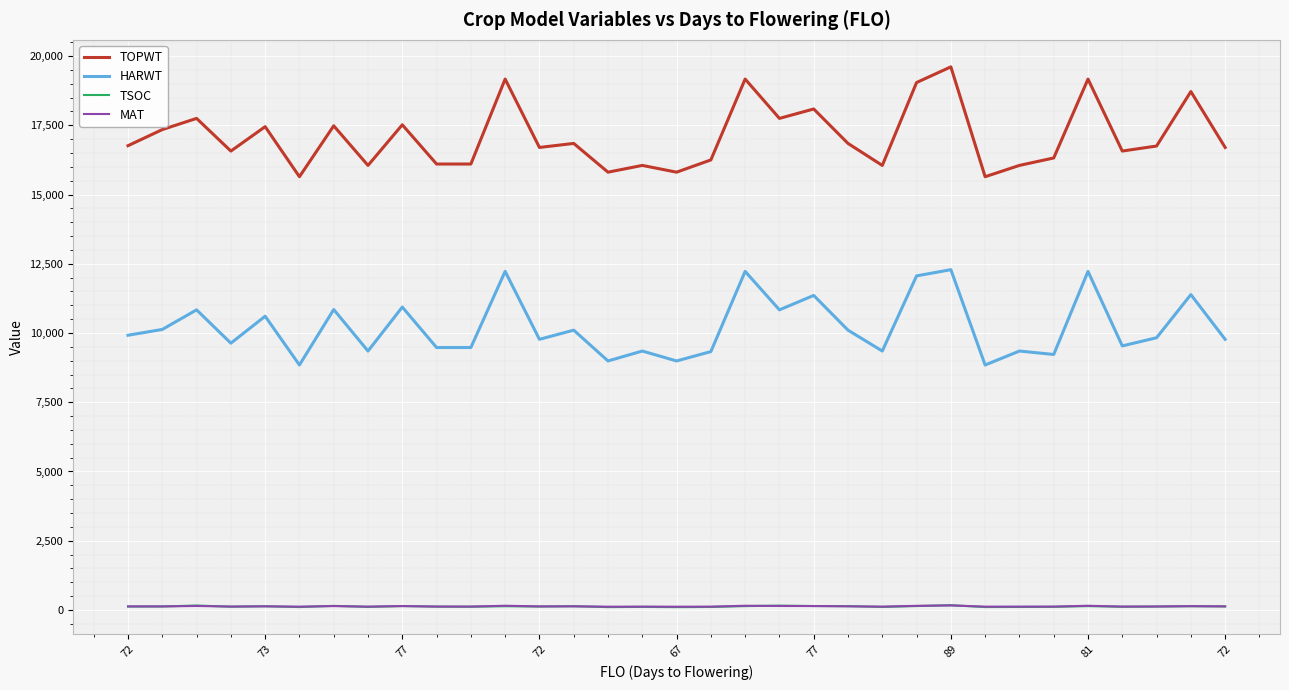

In TOPWT, how many points are higher than both neighbors (excluding endpoints)?

12